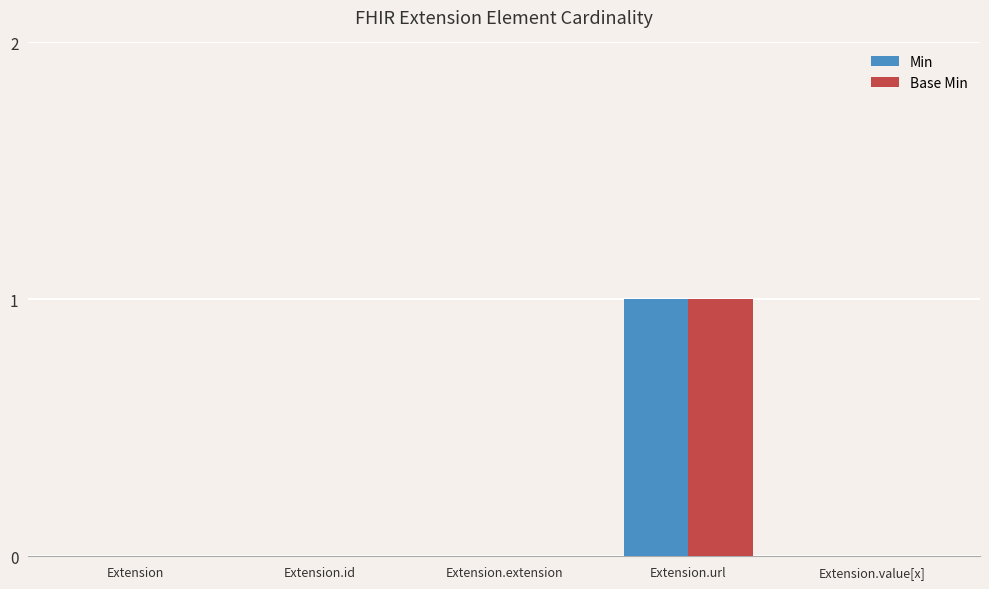

At which category does the chart reach its peak across all series?

Extension.url